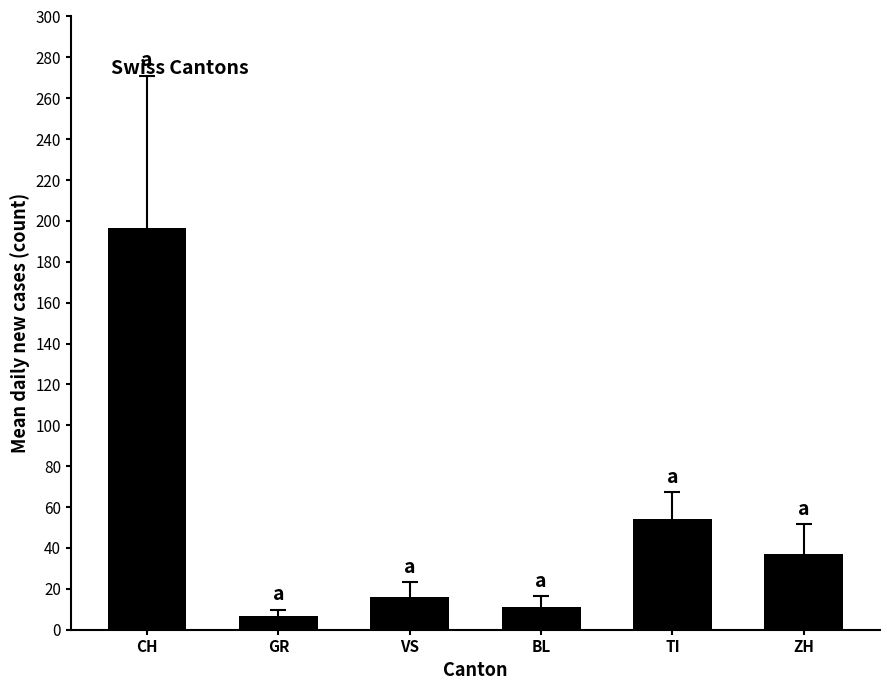

How many series are shown in this chart?

1